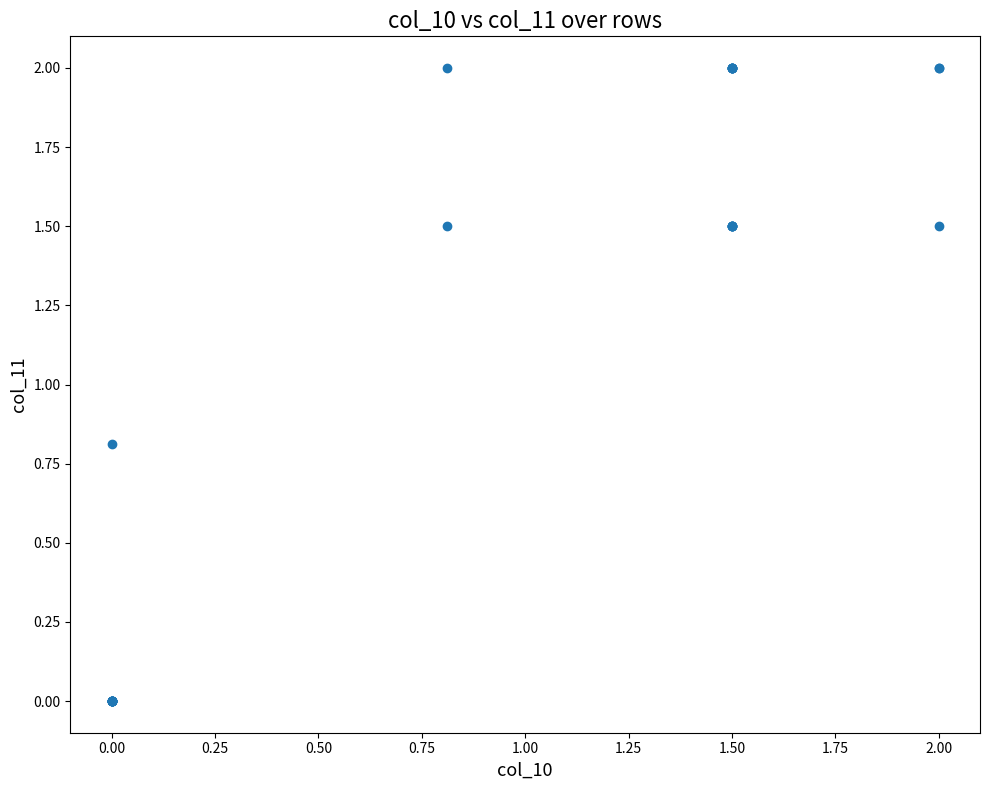

What Y value in the scatter plot is closest to 1?

0.8